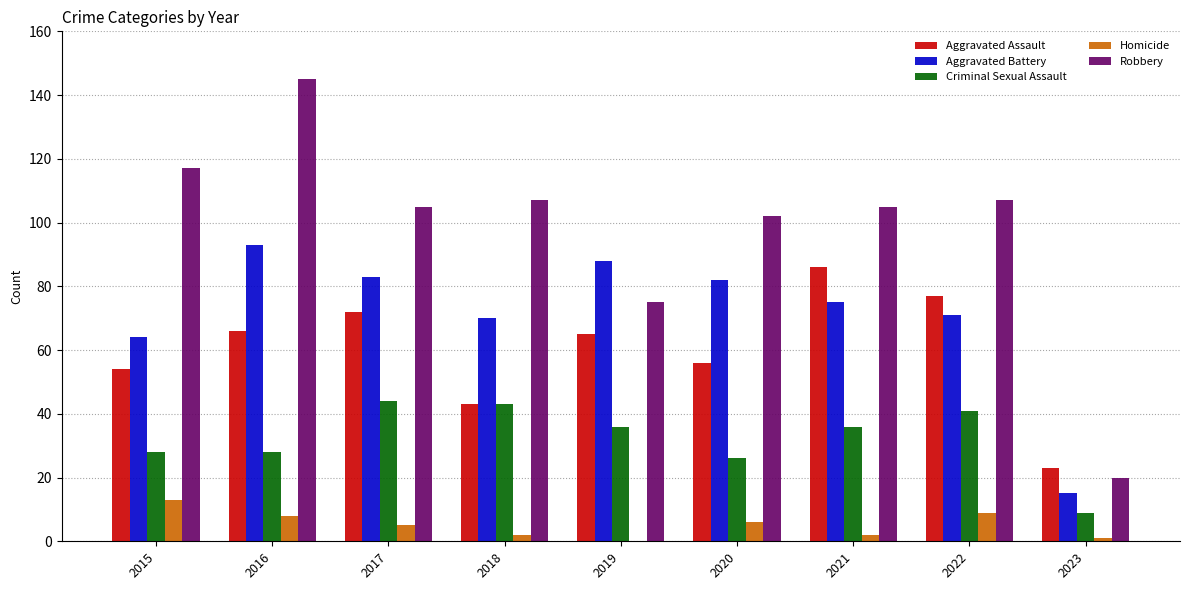

Reading left to right, what are all the values shown in this chart?

Aggravated Assault: 2015=54	2016=66	2017=72	2018=43	2019=65	2020=56	2021=86	2022=77	2023=23
Aggravated Battery: 2015=64	2016=93	2017=83	2018=70	2019=88	2020=82	2021=75	2022=71	2023=15
Criminal Sexual Assault: 2015=28	2016=28	2017=44	2018=43	2019=36	2020=26	2021=36	2022=41	2023=9
Homicide: 2015=13	2016=8	2017=5	2018=2	2019=0	2020=6	2021=2	2022=9	2023=1
Robbery: 2015=117	2016=145	2017=105	2018=107	2019=75	2020=102	2021=105	2022=107	2023=20